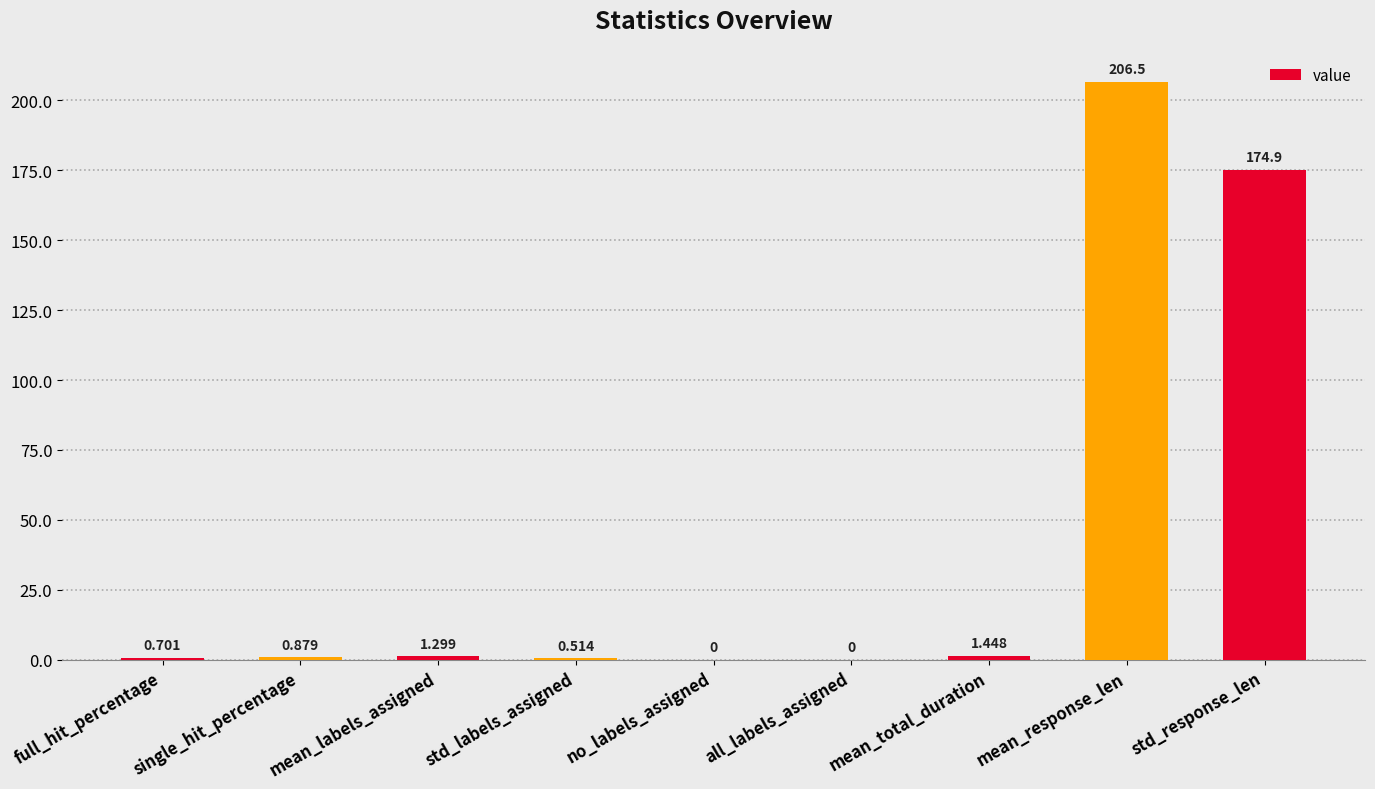

Which has a higher value, all_labels_assigned or std_response_len?

std_response_len